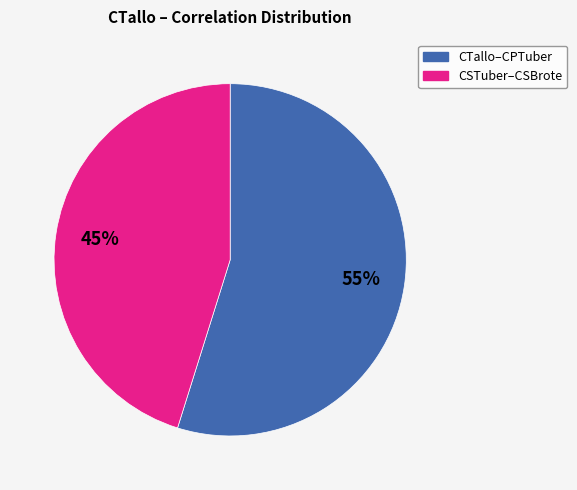

To the nearest percent, what is the combined percentage of CTallo–CPTuber and CSTuber–CSBrote?

100%